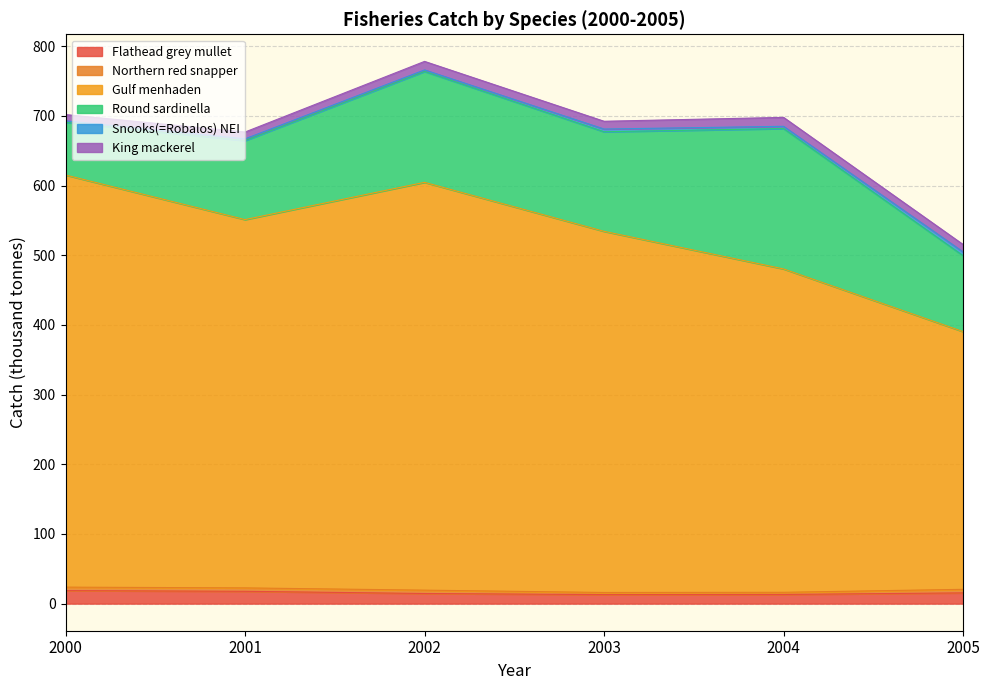

How many values in the Snooks(=Robalos) NEI series exceed 3?

3